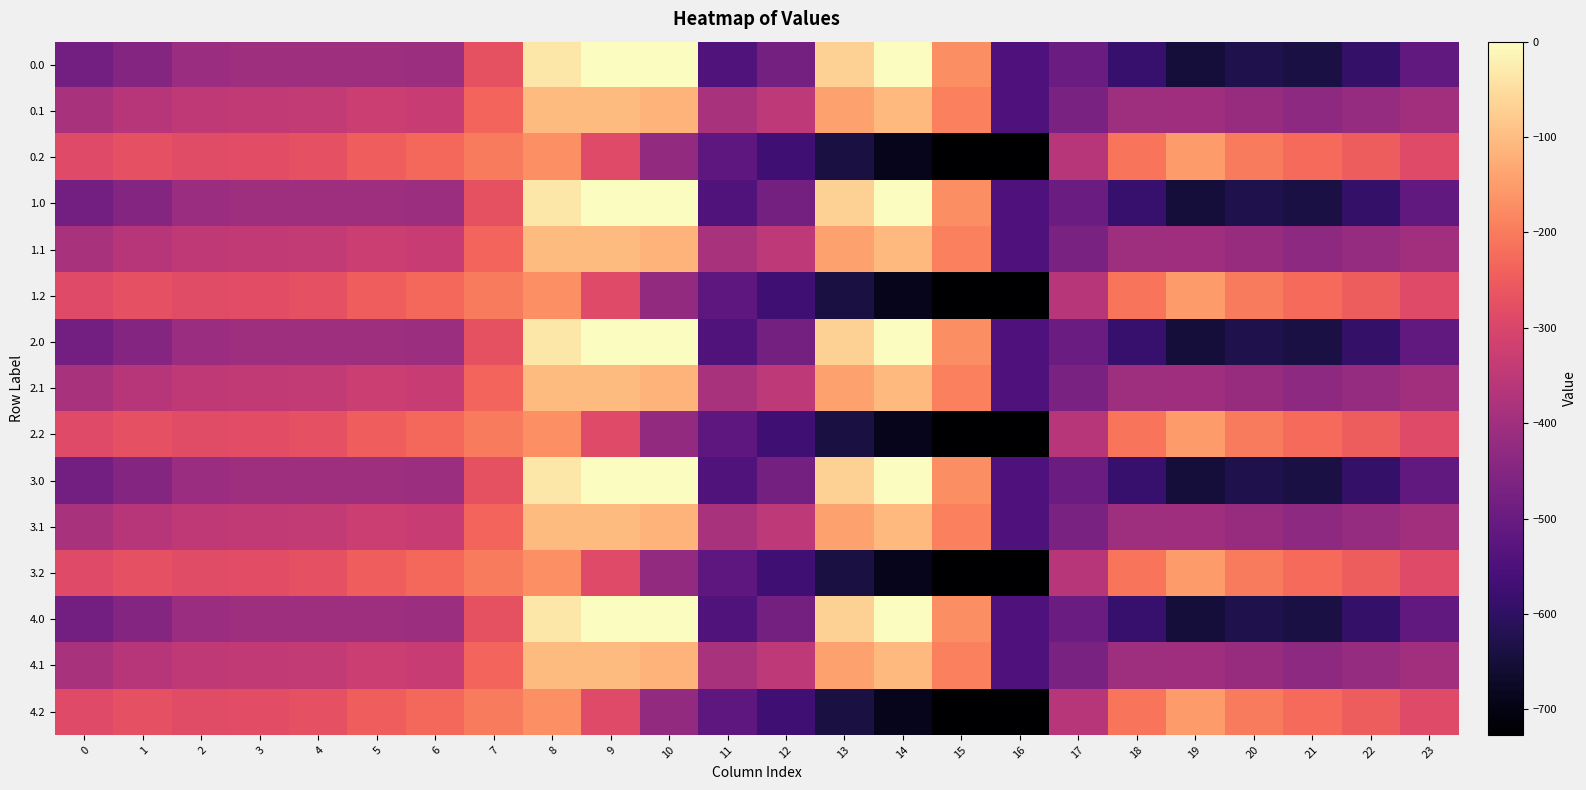

What is the spread (max minus min) of values at 1?

176.7